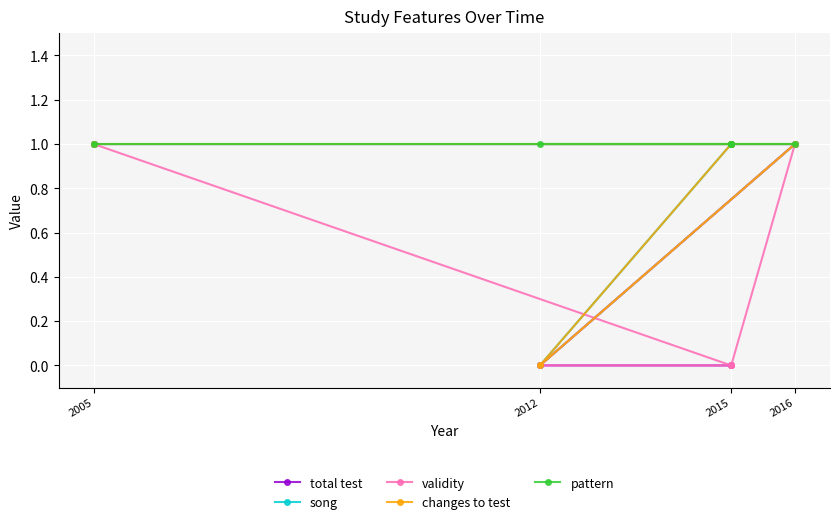

Which has a higher value, 2015 or 2015?

2015